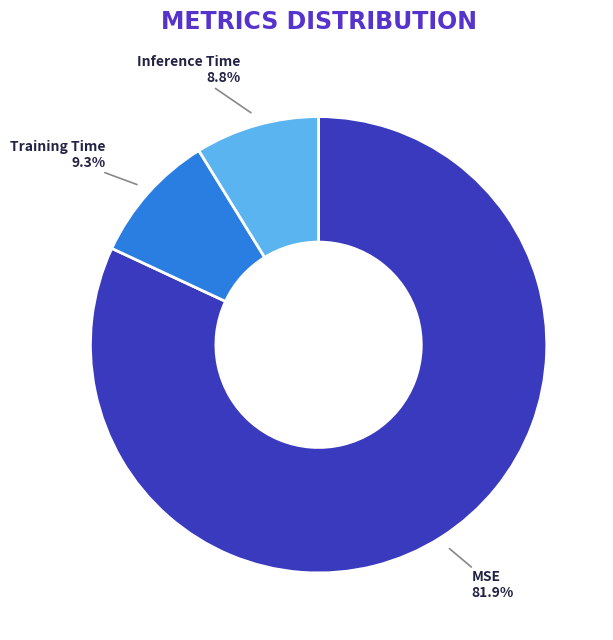

What percentage do MSE and Inference Time together represent?

90.7%